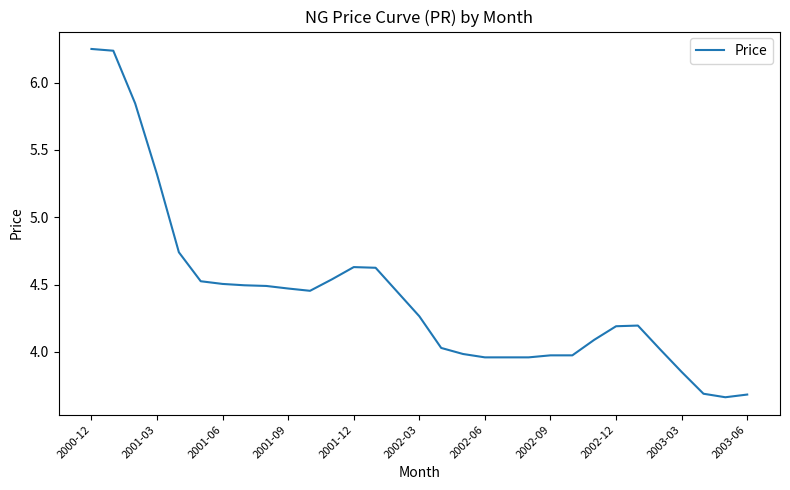

What is the difference between the maximum and minimum values?

2.6